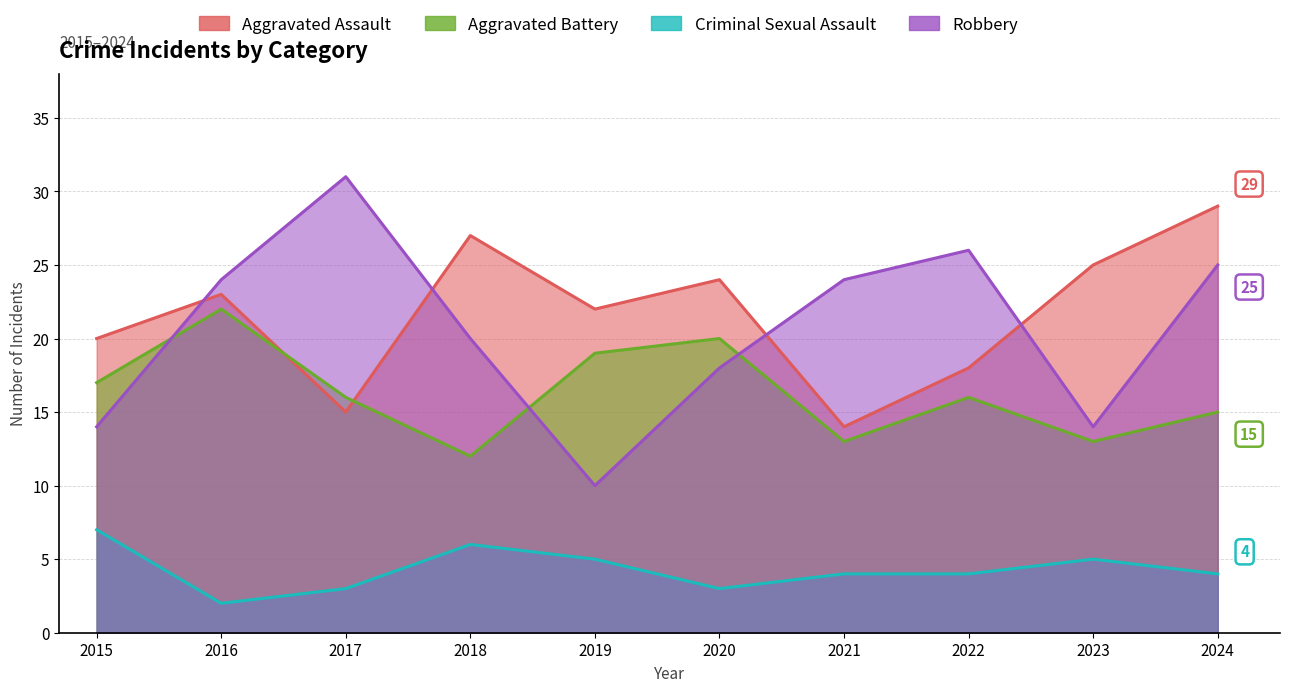

What is the sum of all Criminal Sexual Assault values?

43